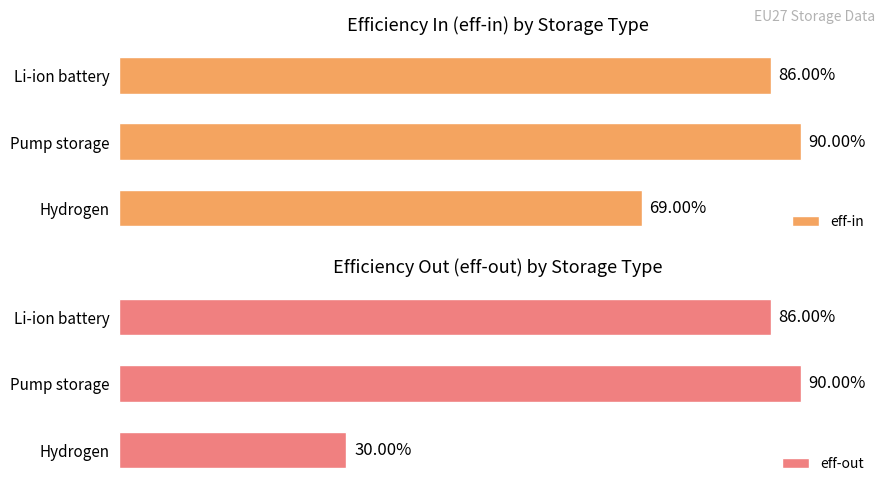

True or false: eff-out has a value of 0.3 at Li-ion battery.

False